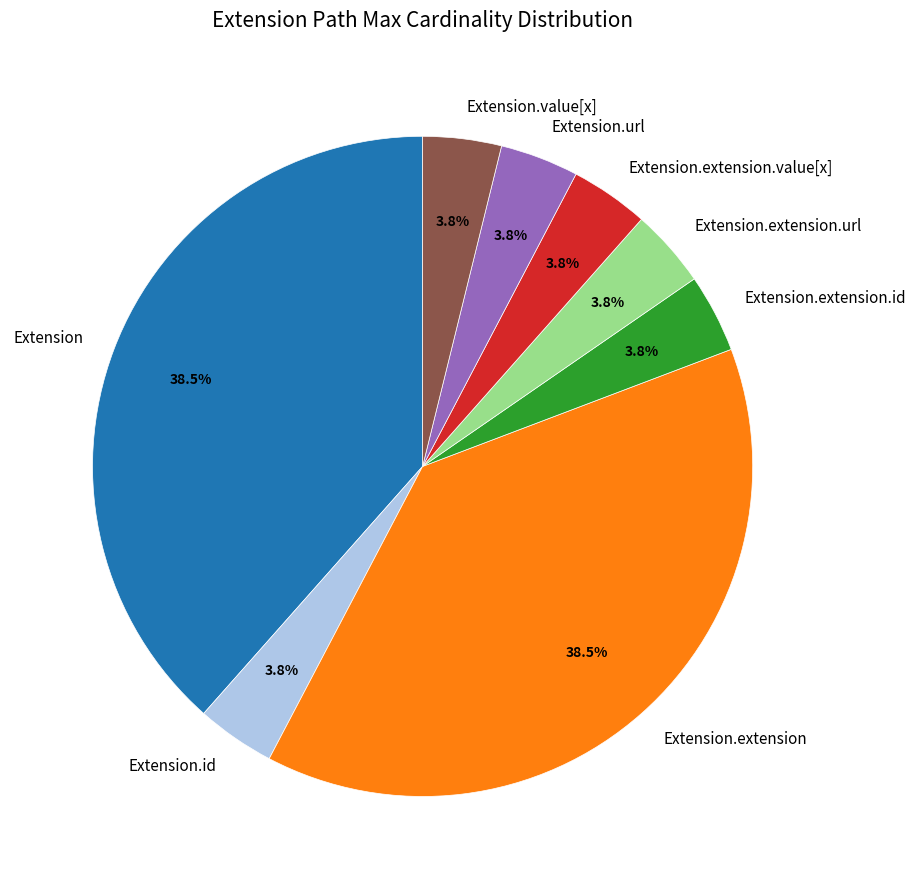

Combined, do Extension.extension.url and Extension account for over 50%?

No